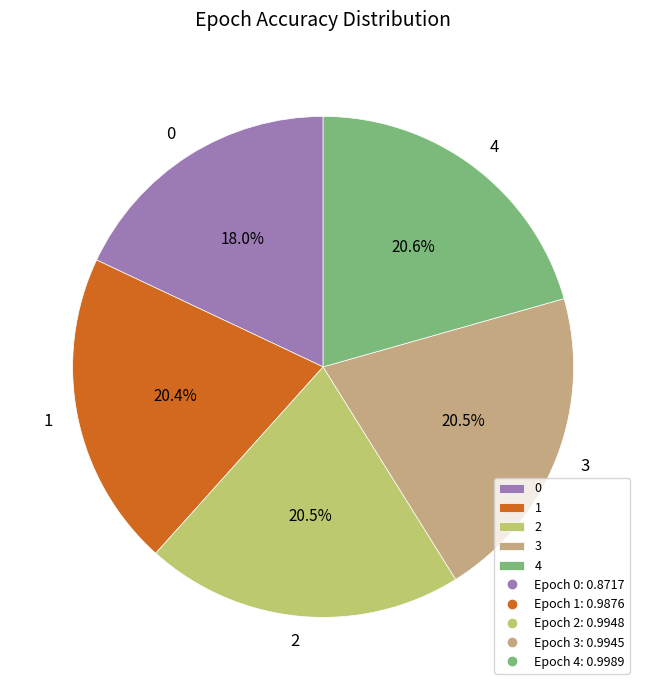

What is the total percentage of 2 and 0?

38.5%